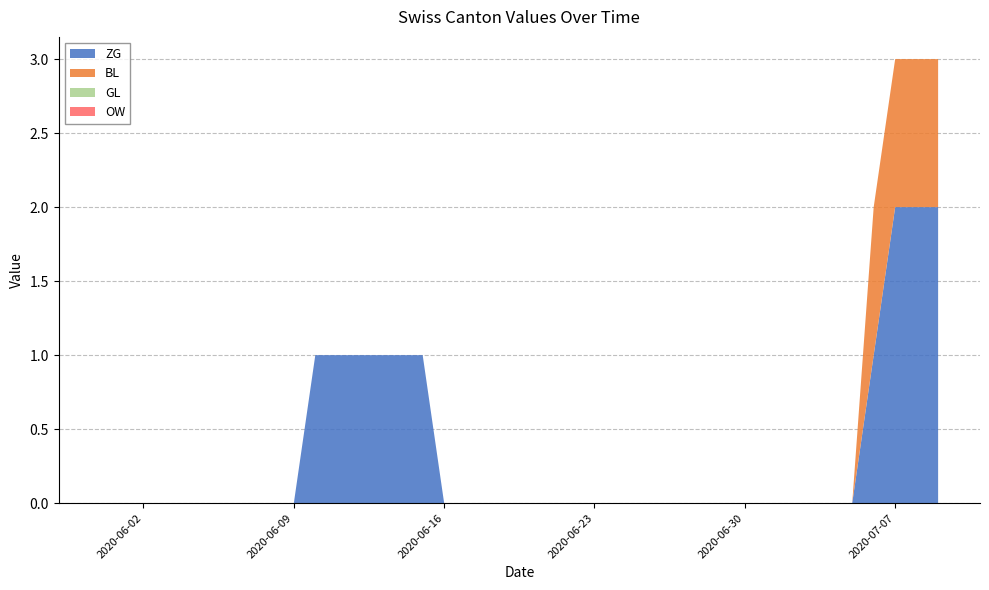

Reading left to right, transcribe all the data shown in this chart.

ZG: 2020-05-31=0	2020-06-01=0	2020-06-02=0	2020-06-03=0	2020-06-04=0	2020-06-05=0	2020-06-06=0	2020-06-07=0	2020-06-08=0	2020-06-09=0	2020-06-10=1	2020-06-11=1	2020-06-12=1	2020-06-13=1	2020-06-14=1	2020-06-15=1	2020-06-16=0	2020-06-17=0	2020-06-18=0	2020-06-19=0	2020-06-20=0	2020-06-21=0	2020-06-22=0	2020-06-23=0	2020-06-24=0	2020-06-25=0	2020-06-26=0	2020-06-27=0	2020-06-28=0	2020-06-29=0	2020-06-30=0	2020-07-01=0	2020-07-02=0	2020-07-03=0	2020-07-04=0	2020-07-05=0	2020-07-06=1	2020-07-07=2	2020-07-08=2	2020-07-09=2
BL: 2020-05-31=0	2020-06-01=0	2020-06-02=0	2020-06-03=0	2020-06-04=0	2020-06-05=0	2020-06-06=0	2020-06-07=0	2020-06-08=0	2020-06-09=0	2020-06-10=0	2020-06-11=0	2020-06-12=0	2020-06-13=0	2020-06-14=0	2020-06-15=0	2020-06-16=0	2020-06-17=0	2020-06-18=0	2020-06-19=0	2020-06-20=0	2020-06-21=0	2020-06-22=0	2020-06-23=0	2020-06-24=0	2020-06-25=0	2020-06-26=0	2020-06-27=0	2020-06-28=0	2020-06-29=0	2020-06-30=0	2020-07-01=0	2020-07-02=0	2020-07-03=0	2020-07-04=0	2020-07-05=0	2020-07-06=1	2020-07-07=1	2020-07-08=1	2020-07-09=1
GL: 2020-05-31=0	2020-06-01=0	2020-06-02=0	2020-06-03=0	2020-06-04=0	2020-06-05=0	2020-06-06=0	2020-06-07=0	2020-06-08=0	2020-06-09=0	2020-06-10=0	2020-06-11=0	2020-06-12=0	2020-06-13=0	2020-06-14=0	2020-06-15=0	2020-06-16=0	2020-06-17=0	2020-06-18=0	2020-06-19=0	2020-06-20=0	2020-06-21=0	2020-06-22=0	2020-06-23=0	2020-06-24=0	2020-06-25=0	2020-06-26=0	2020-06-27=0	2020-06-28=0	2020-06-29=0	2020-06-30=0	2020-07-01=0	2020-07-02=0	2020-07-03=0	2020-07-04=0	2020-07-05=0	2020-07-06=0	2020-07-07=0	2020-07-08=0	2020-07-09=0
OW: 2020-05-31=0	2020-06-01=0	2020-06-02=0	2020-06-03=0	2020-06-04=0	2020-06-05=0	2020-06-06=0	2020-06-07=0	2020-06-08=0	2020-06-09=0	2020-06-10=0	2020-06-11=0	2020-06-12=0	2020-06-13=0	2020-06-14=0	2020-06-15=0	2020-06-16=0	2020-06-17=0	2020-06-18=0	2020-06-19=0	2020-06-20=0	2020-06-21=0	2020-06-22=0	2020-06-23=0	2020-06-24=0	2020-06-25=0	2020-06-26=0	2020-06-27=0	2020-06-28=0	2020-06-29=0	2020-06-30=0	2020-07-01=0	2020-07-02=0	2020-07-03=0	2020-07-04=0	2020-07-05=0	2020-07-06=0	2020-07-07=0	2020-07-08=0	2020-07-09=0